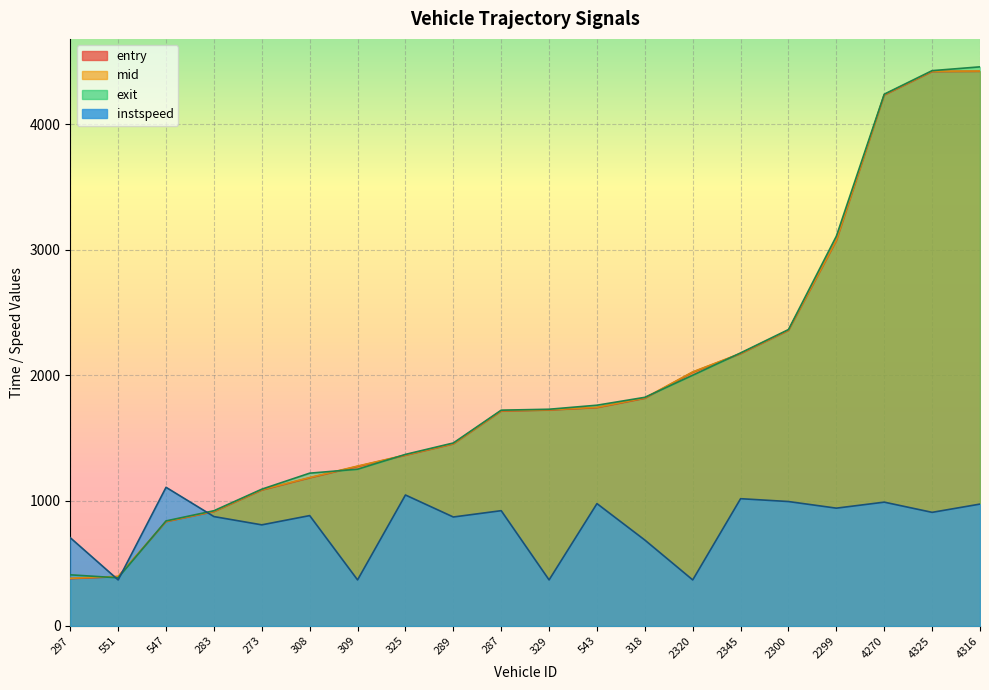

How many data points does each series have?

20